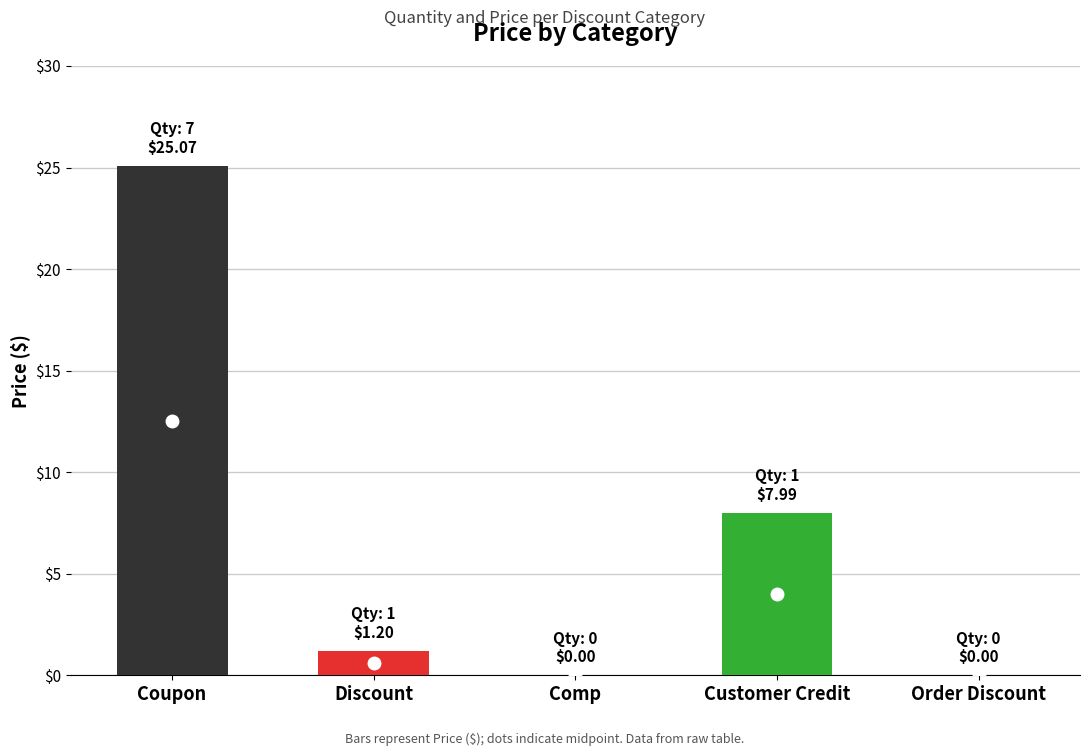

What position from the left is Discount?

2